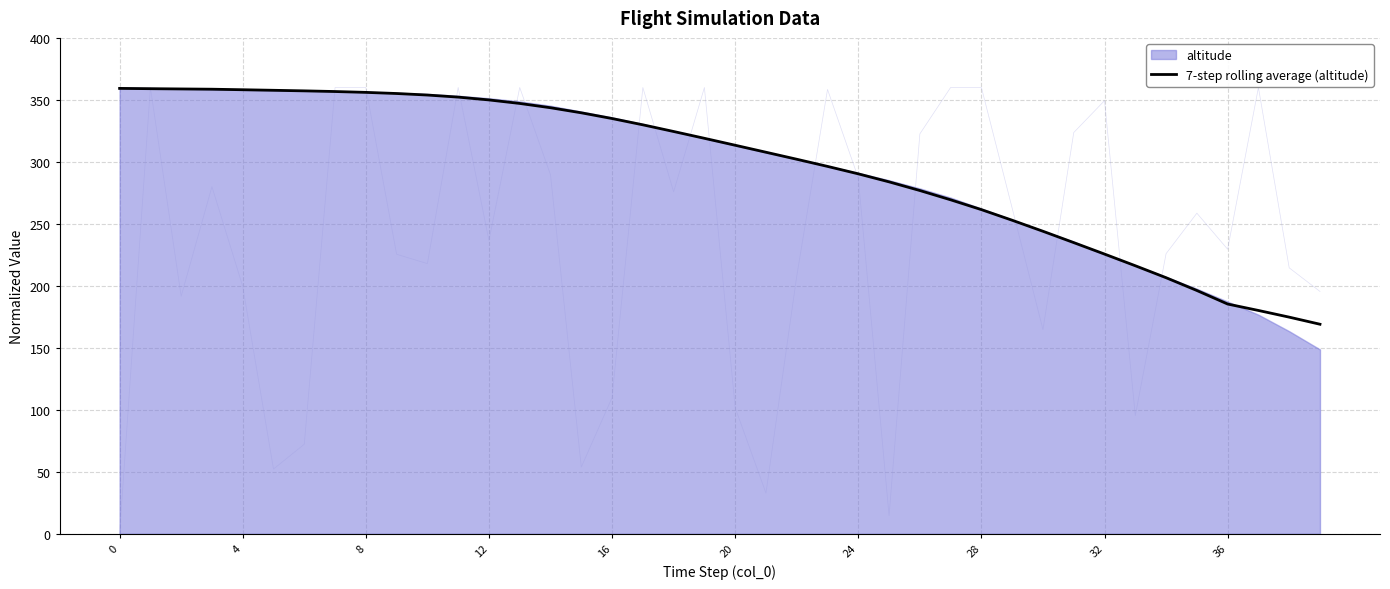

What is the change in value from 13 to 28?

-85.7